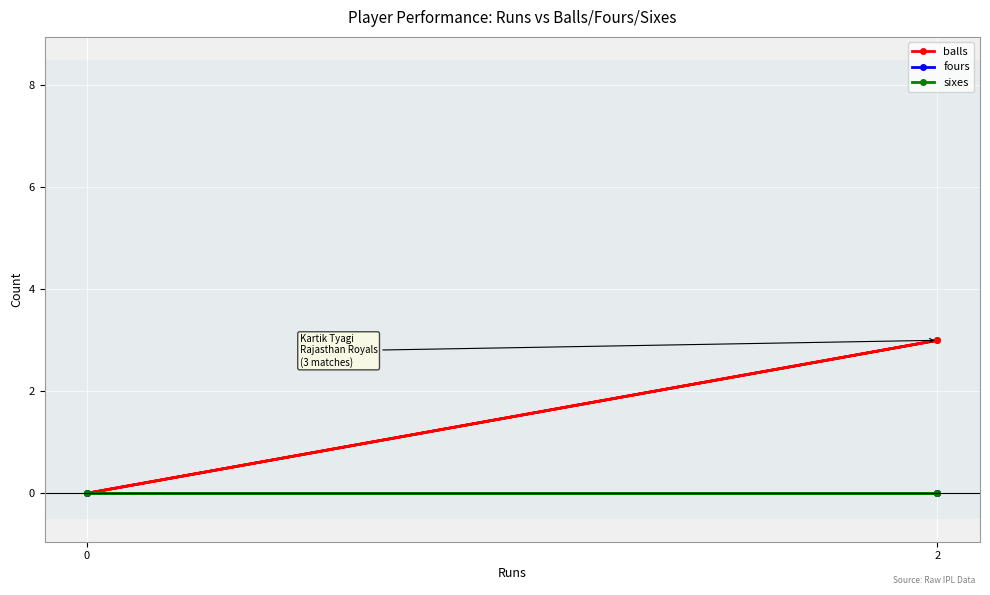

What are all the series names shown in the legend?

balls, fours, sixes